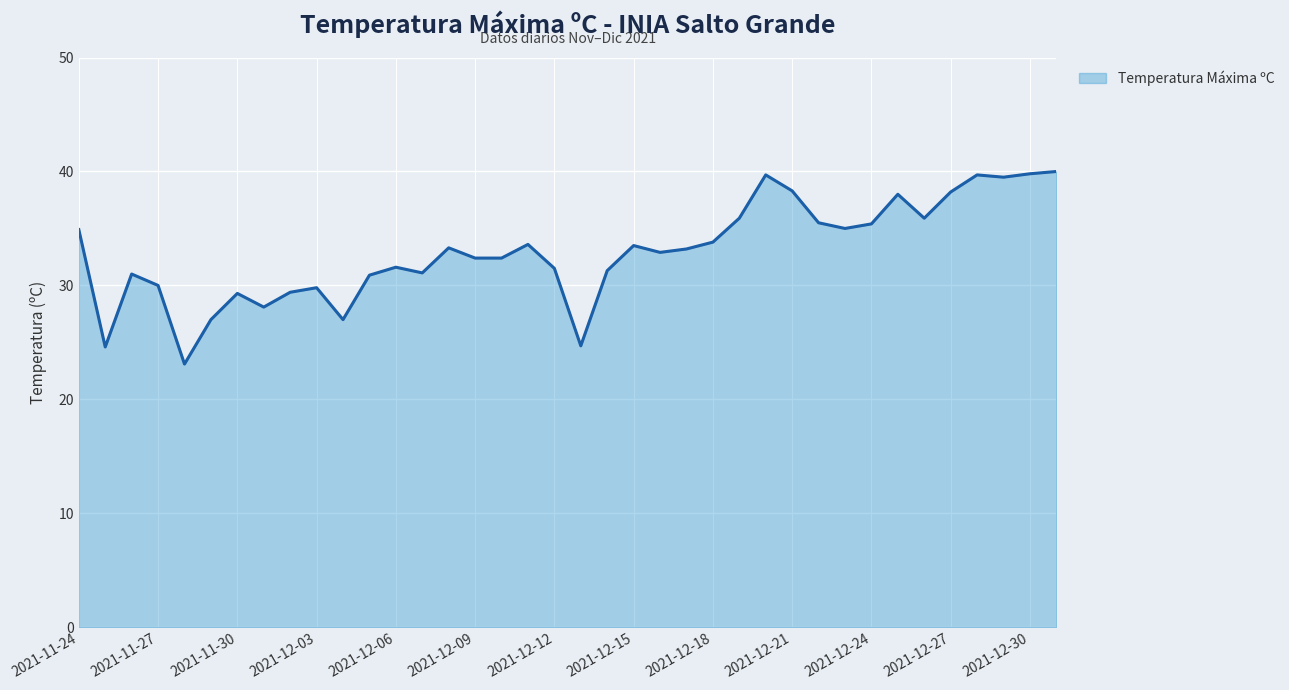

What is the minimum value shown in the chart?

23.1